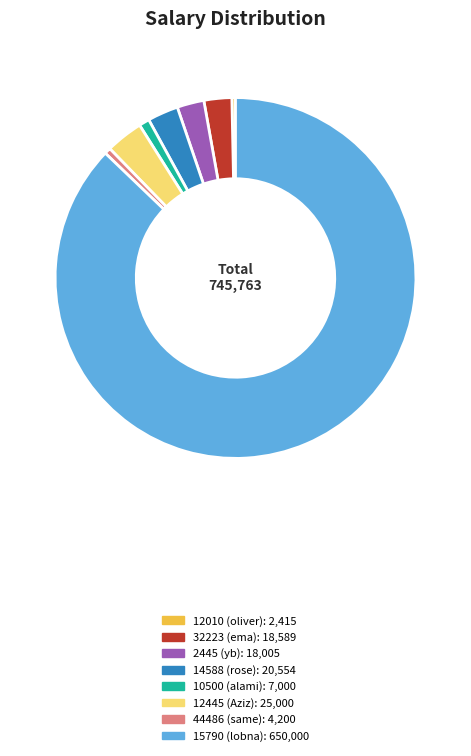

Which slice is the largest?

15790 (lobna)